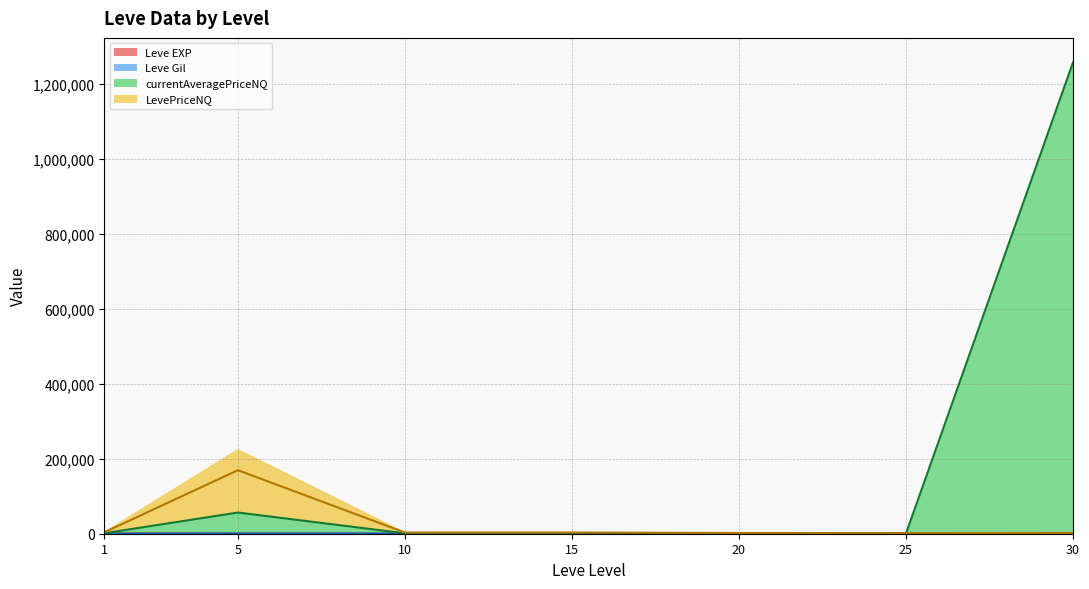

What is the total value across all series at 1?

5752.9